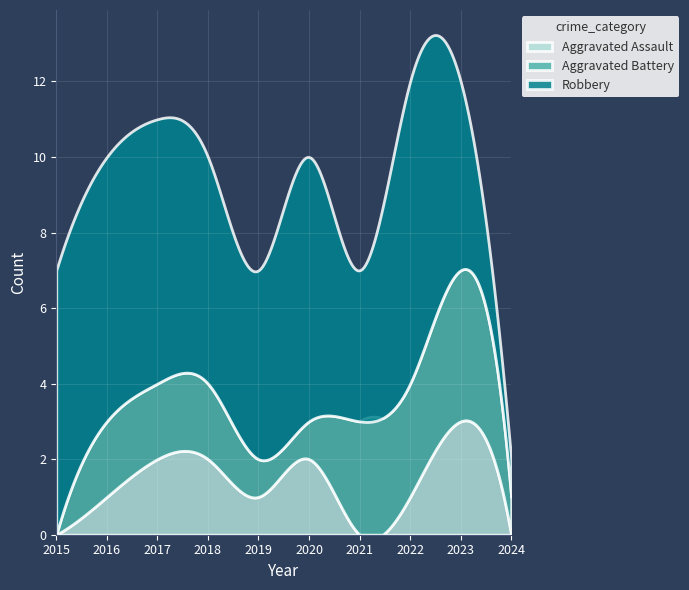

Where is Robbery nearest to the value 4?

2021